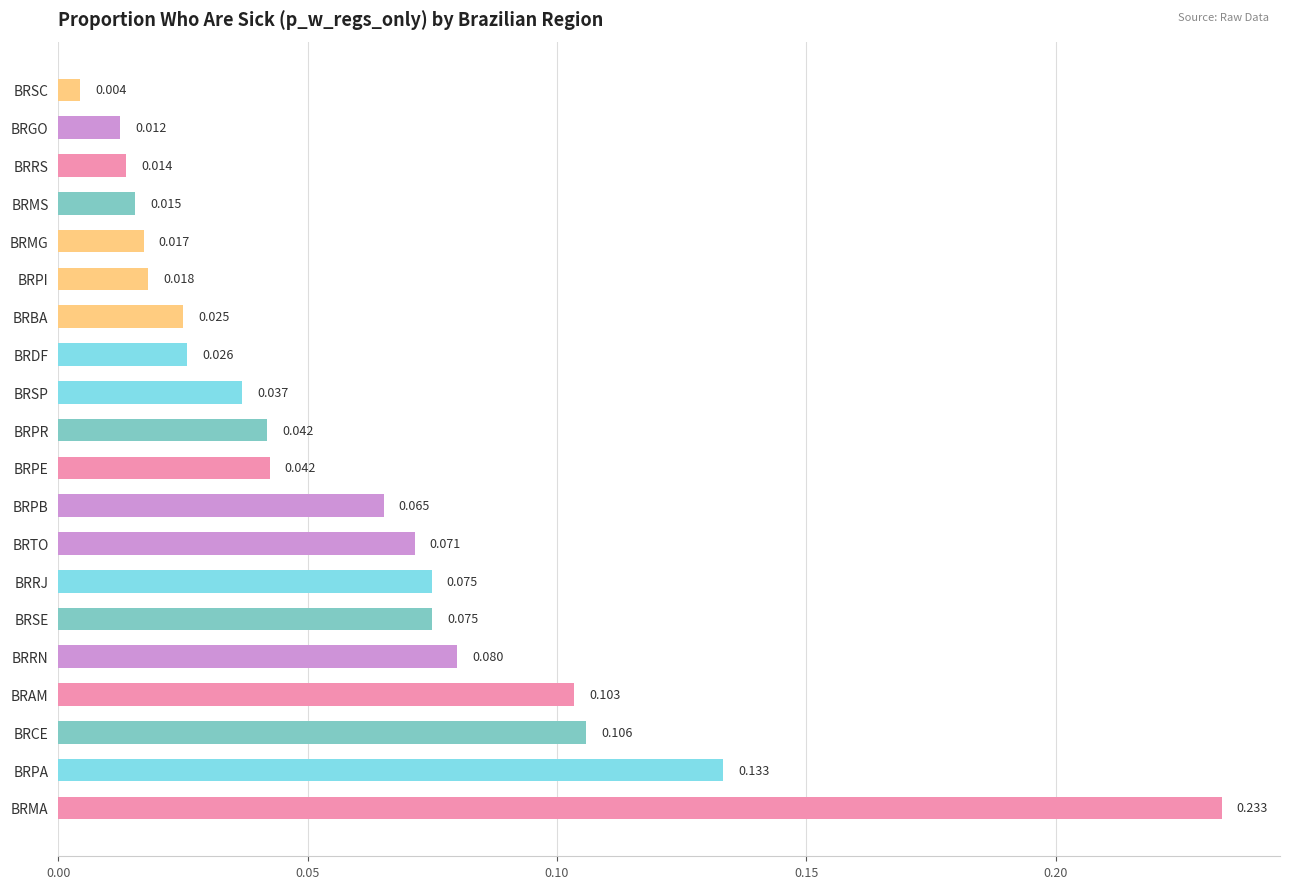

What is the sum of all values?

1.2